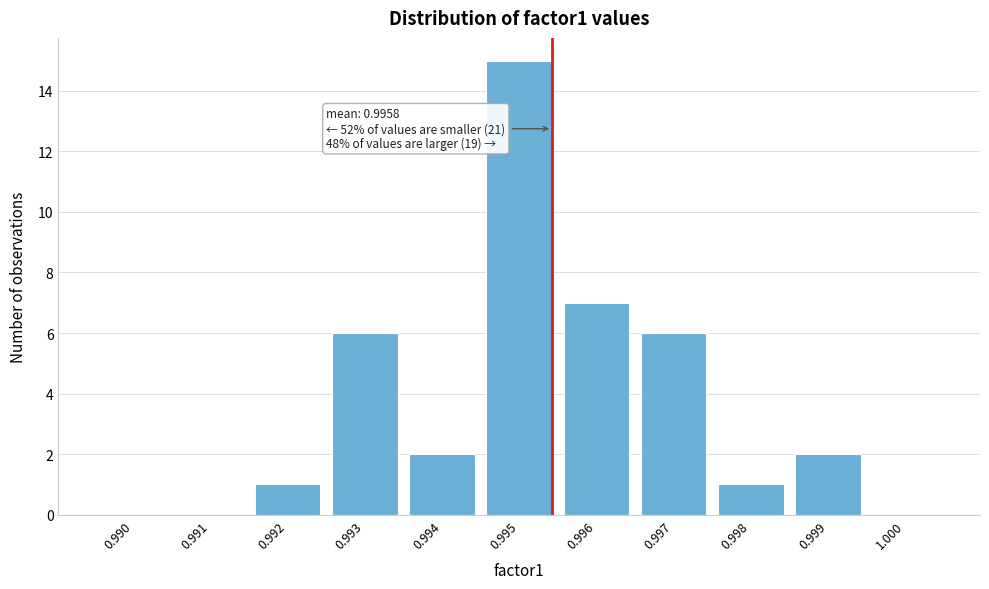

Reading left to right, transcribe all the data shown in this chart.

0.990=0	0.991=0	0.992=1	0.993=6	0.994=2	0.995=15	0.996=7	0.997=6	0.998=1	0.999=2	1.000=0